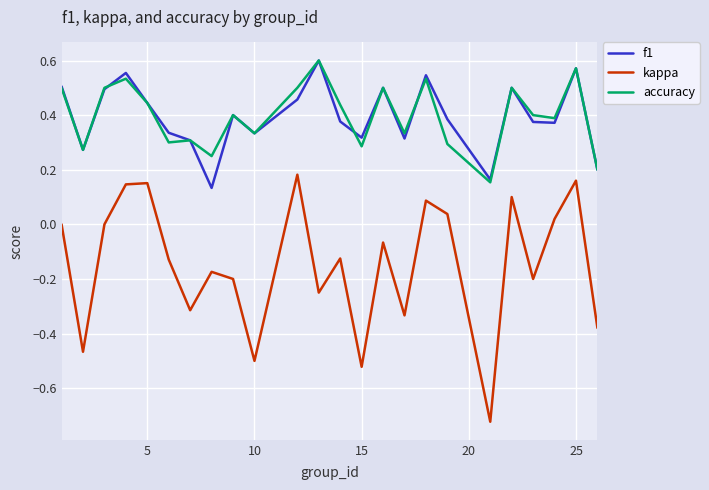

True or false: kappa and accuracy cross at least once.

False